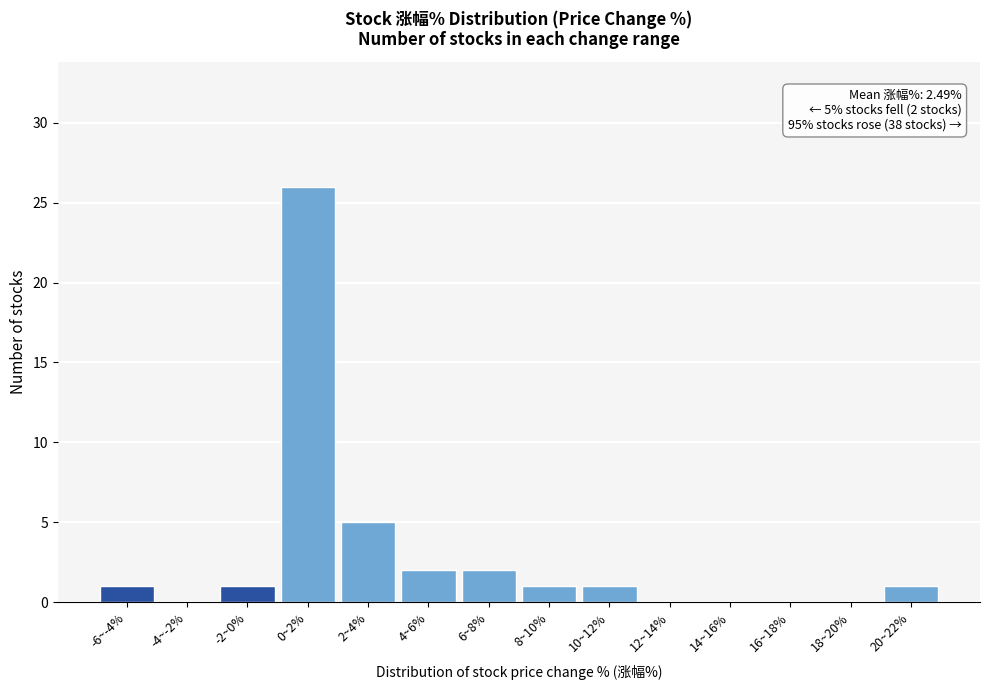

Reading left to right, what are all the values shown in this chart?

-6~-4%=1	-4~-2%=0	-2~0%=1	0~2%=26	2~4%=5	4~6%=2	6~8%=2	8~10%=1	10~12%=1	12~14%=0	14~16%=0	16~18%=0	18~20%=0	20~22%=1